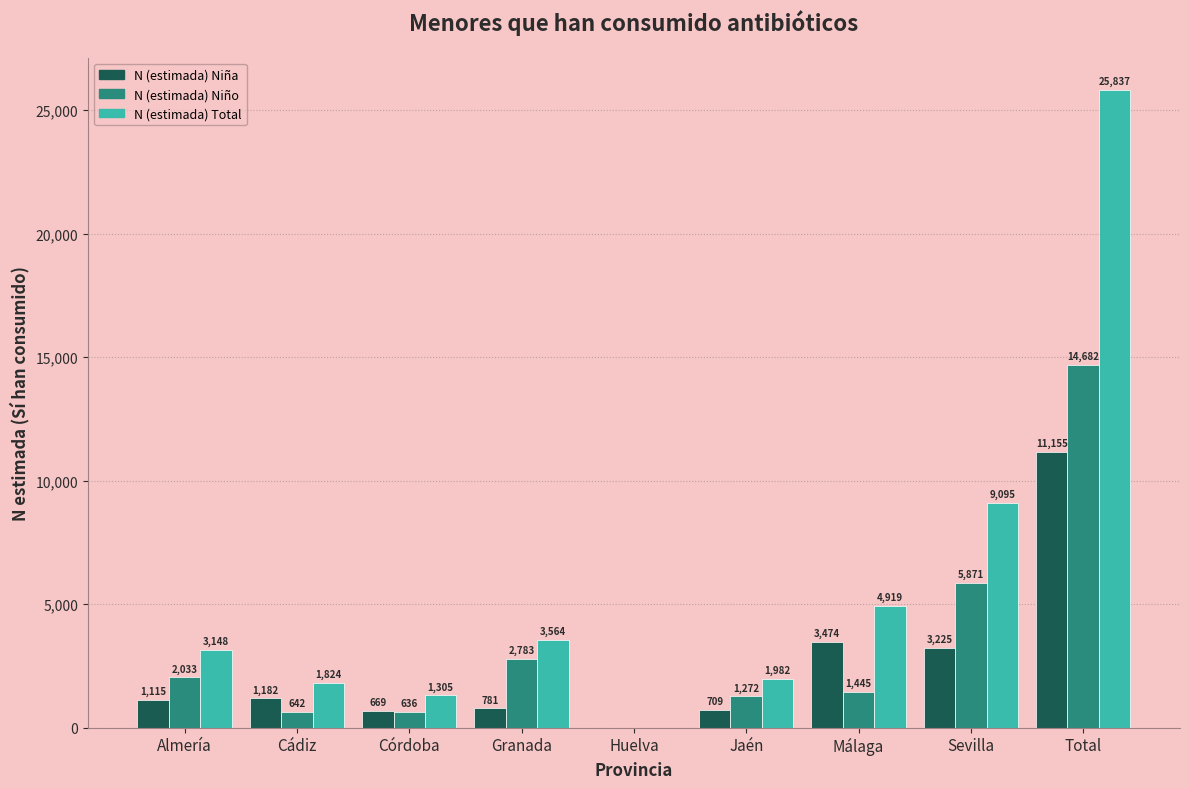

Reading right to left, what are all the values shown in this chart?

N (estimada) Niña: Total=11155	Sevilla=3225	Málaga=3474	Jaén=709	Huelva=0	Granada=781	Córdoba=669	Cádiz=1182	Almería=1115
N (estimada) Niño: Total=14682	Sevilla=5871	Málaga=1445	Jaén=1272	Huelva=0	Granada=2783	Córdoba=636	Cádiz=642	Almería=2033
N (estimada) Total: Total=25837	Sevilla=9095	Málaga=4919	Jaén=1982	Huelva=0	Granada=3564	Córdoba=1305	Cádiz=1824	Almería=3148